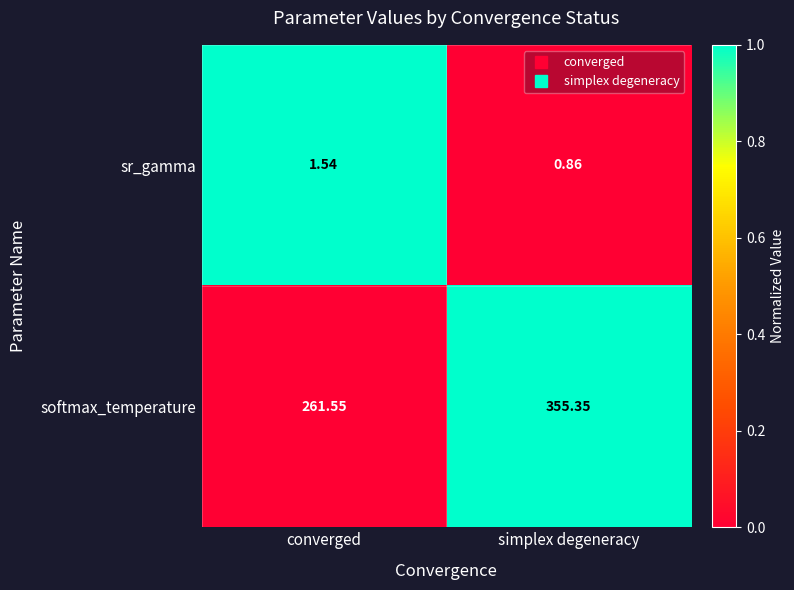

What is the total value across all series at simplex degeneracy?

356.2